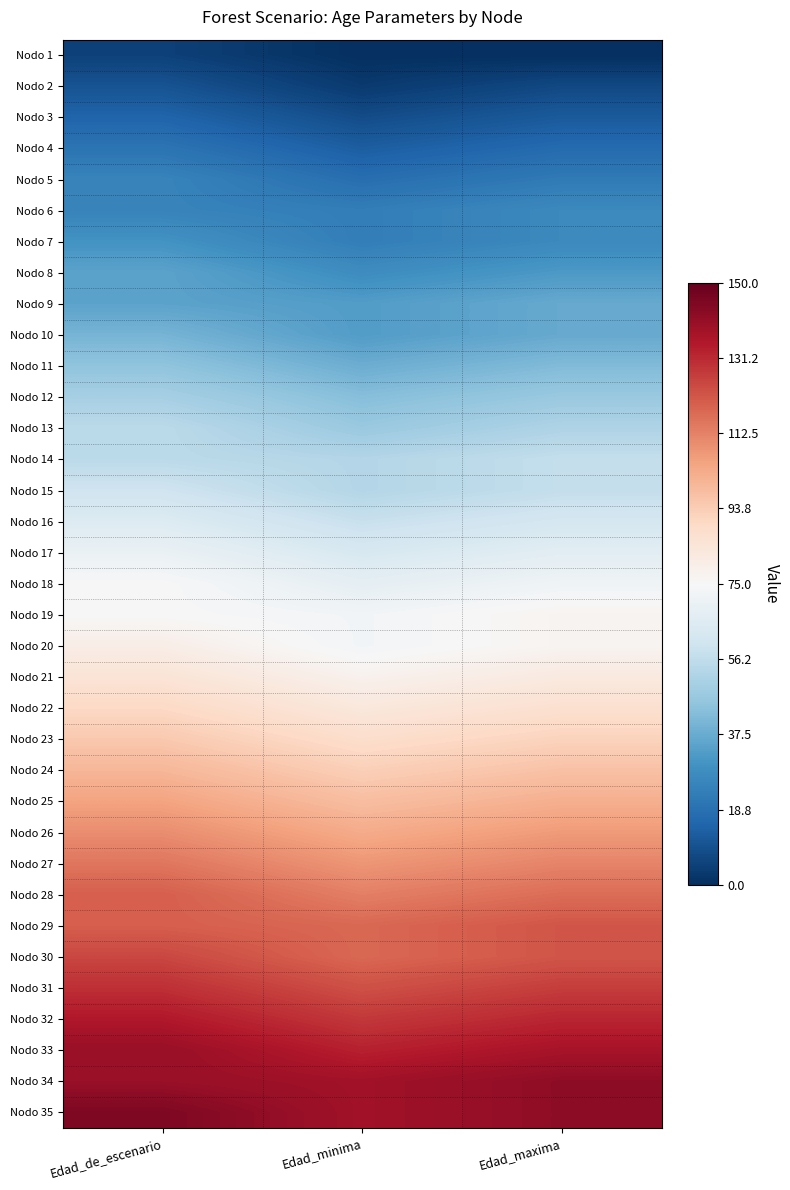

Reading left to right, what are all the values shown in this chart?

Nodo 1: Edad_de_escenario=5	Edad_minima=0	Edad_maxima=0
Nodo 2: Edad_de_escenario=10	Edad_minima=3	Edad_maxima=7
Nodo 3: Edad_de_escenario=15	Edad_minima=8	Edad_maxima=12
Nodo 4: Edad_de_escenario=20	Edad_minima=13	Edad_maxima=17
Nodo 5: Edad_de_escenario=25	Edad_minima=18	Edad_maxima=22
Nodo 6: Edad_de_escenario=25	Edad_minima=23	Edad_maxima=27
Nodo 7: Edad_de_escenario=30	Edad_minima=23	Edad_maxima=27
Nodo 8: Edad_de_escenario=35	Edad_minima=28	Edad_maxima=32
Nodo 9: Edad_de_escenario=35	Edad_minima=33	Edad_maxima=37
Nodo 10: Edad_de_escenario=40	Edad_minima=33	Edad_maxima=37
Nodo 11: Edad_de_escenario=45	Edad_minima=38	Edad_maxima=42
Nodo 12: Edad_de_escenario=50	Edad_minima=43	Edad_maxima=47
Nodo 13: Edad_de_escenario=55	Edad_minima=47	Edad_maxima=52
Nodo 14: Edad_de_escenario=55	Edad_minima=53	Edad_maxima=57
Nodo 15: Edad_de_escenario=60	Edad_minima=53	Edad_maxima=57
Nodo 16: Edad_de_escenario=65	Edad_minima=58	Edad_maxima=62
Nodo 17: Edad_de_escenario=70	Edad_minima=63	Edad_maxima=67
Nodo 18: Edad_de_escenario=75	Edad_minima=68	Edad_maxima=72
Nodo 19: Edad_de_escenario=75	Edad_minima=73	Edad_maxima=77
Nodo 20: Edad_de_escenario=80	Edad_minima=73	Edad_maxima=77
Nodo 21: Edad_de_escenario=85	Edad_minima=78	Edad_maxima=82
Nodo 22: Edad_de_escenario=90	Edad_minima=83	Edad_maxima=87
Nodo 23: Edad_de_escenario=95	Edad_minima=88	Edad_maxima=92
Nodo 24: Edad_de_escenario=100	Edad_minima=93	Edad_maxima=97
Nodo 25: Edad_de_escenario=105	Edad_minima=98	Edad_maxima=102
Nodo 26: Edad_de_escenario=110	Edad_minima=103	Edad_maxima=107
Nodo 27: Edad_de_escenario=115	Edad_minima=108	Edad_maxima=112
Nodo 28: Edad_de_escenario=120	Edad_minima=113	Edad_maxima=117
Nodo 29: Edad_de_escenario=120	Edad_minima=118	Edad_maxima=122
Nodo 30: Edad_de_escenario=125	Edad_minima=118	Edad_maxima=122
Nodo 31: Edad_de_escenario=130	Edad_minima=123	Edad_maxima=127
Nodo 32: Edad_de_escenario=135	Edad_minima=128	Edad_maxima=132
Nodo 33: Edad_de_escenario=140	Edad_minima=133	Edad_maxima=137
Nodo 34: Edad_de_escenario=140	Edad_minima=138	Edad_maxima=142
Nodo 35: Edad_de_escenario=145	Edad_minima=138	Edad_maxima=142